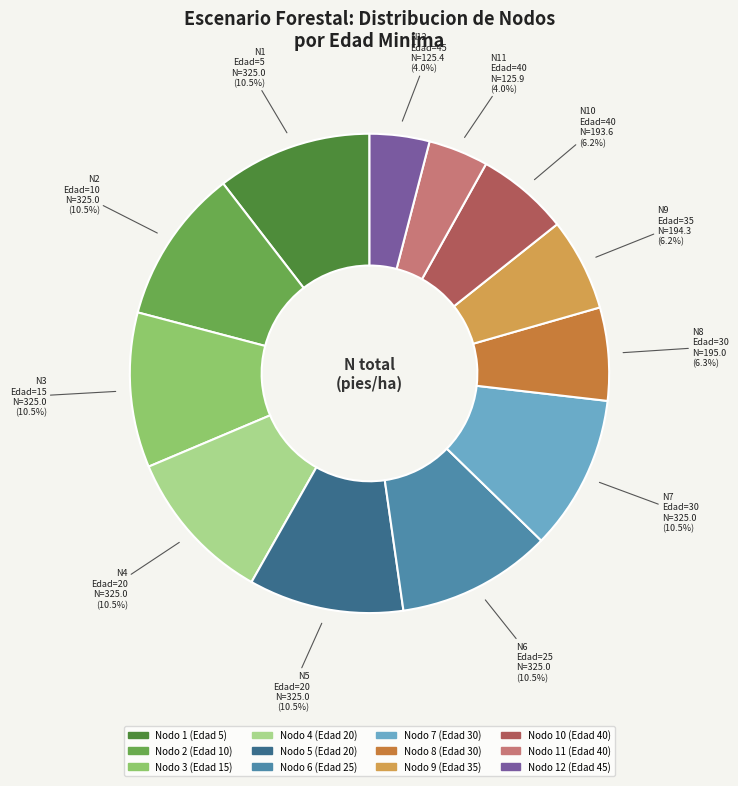

What portion of the pie excludes Nodo 7 (Edad 30)?

89.5%